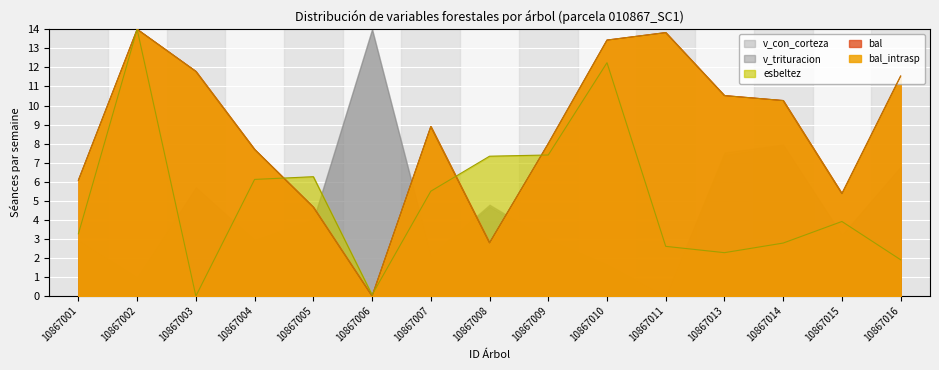

After their last crossing, which series has the higher values: bal or esbeltez?

bal